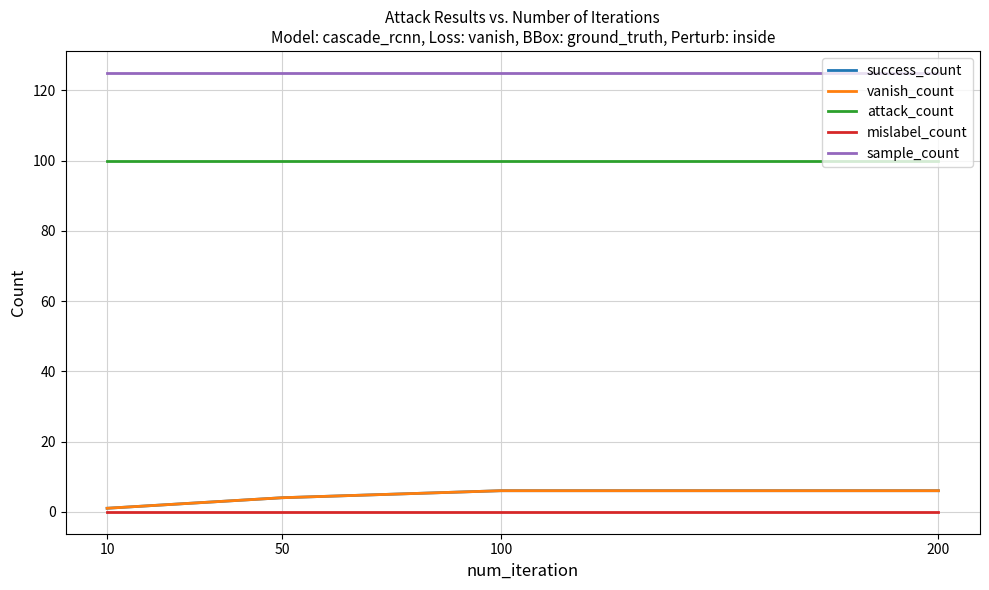

Does the chart have visible grid lines?

Yes